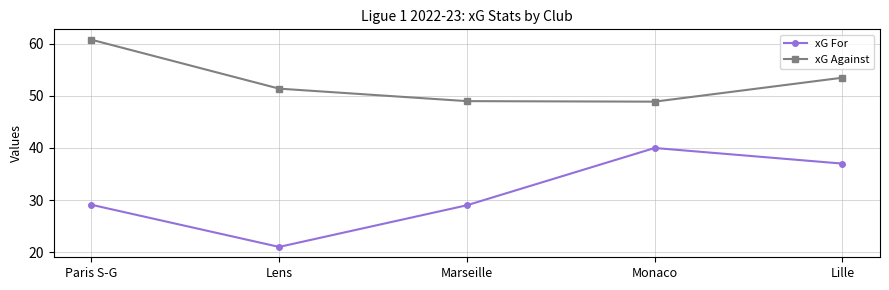

What is the smallest value displayed?

21.0